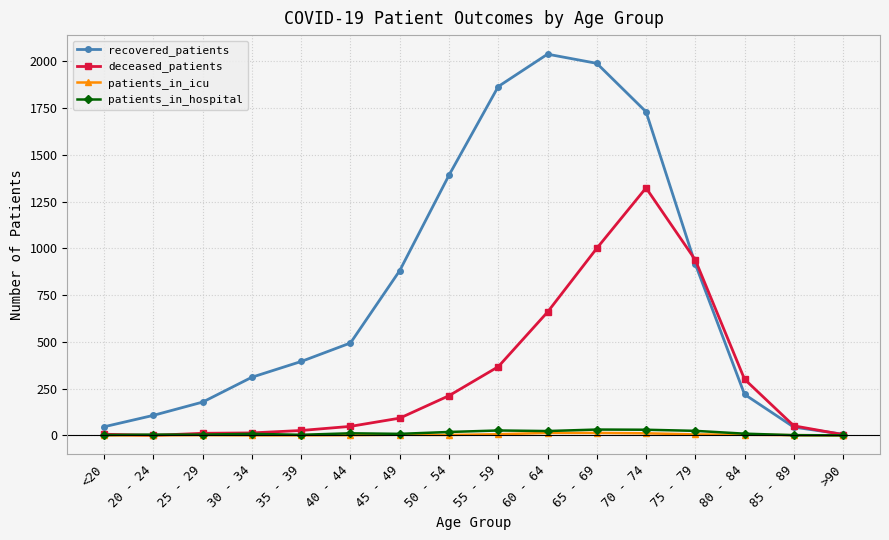

The value of patients_in_icu at 30 - 34 is 0. True or false?

True